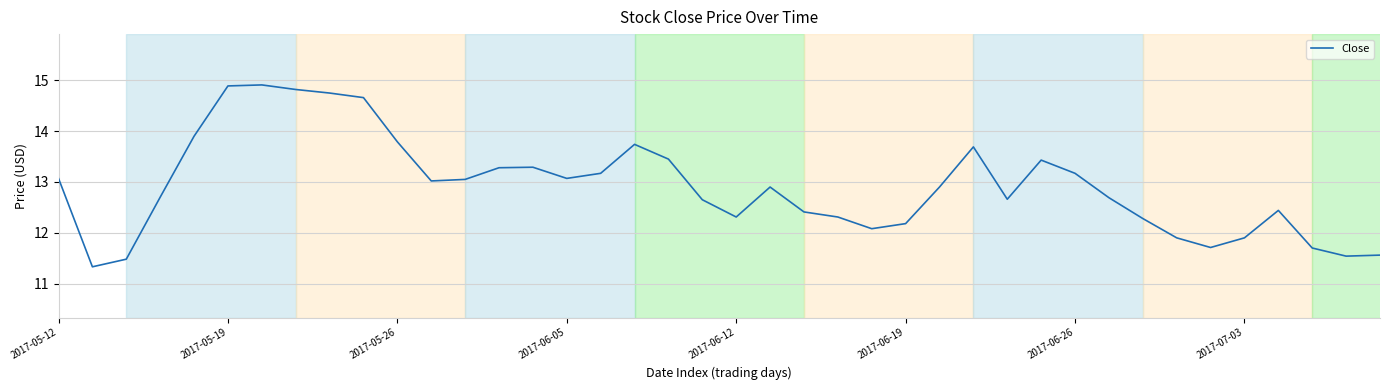

What is the greatest value displayed?

14.9